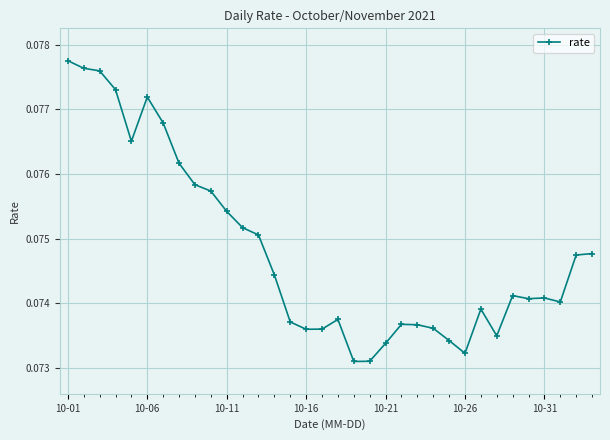

Count the values in the range 0 to 1.

34